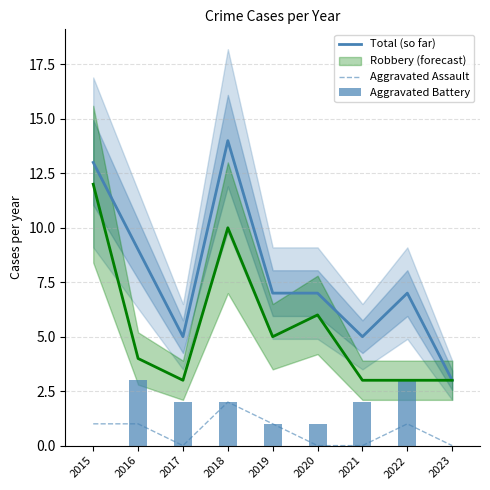

What is the difference between the maximum and minimum values in the Aggravated Battery series?

3